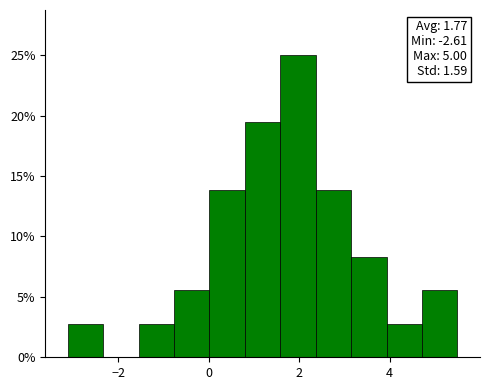

Read against the x-axis, roughly where is the centre of the tallest bar?

2.0